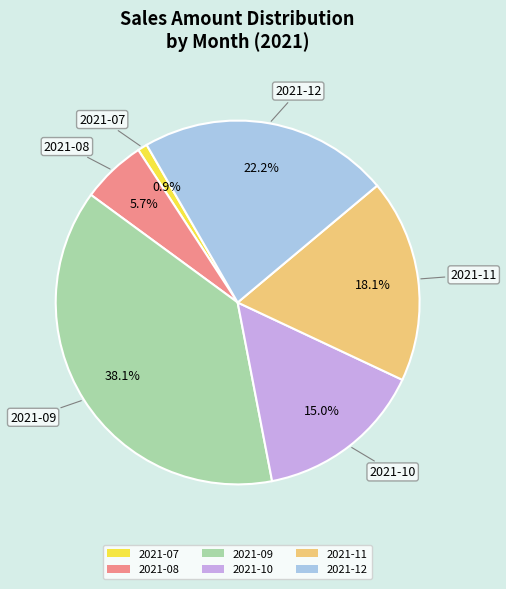

To the nearest percent, what percentage of the pie is 2021-12?

22%